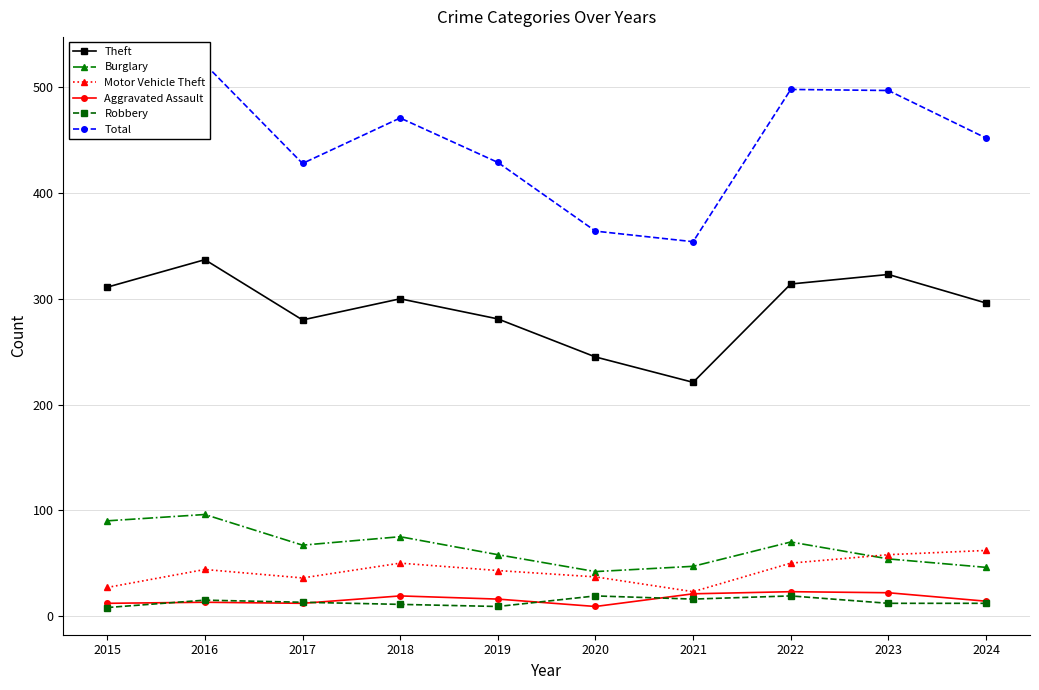

Rank the series by their maximum value, from highest to lowest.

Total, Theft, Burglary, Motor Vehicle Theft, Aggravated Assault, Robbery